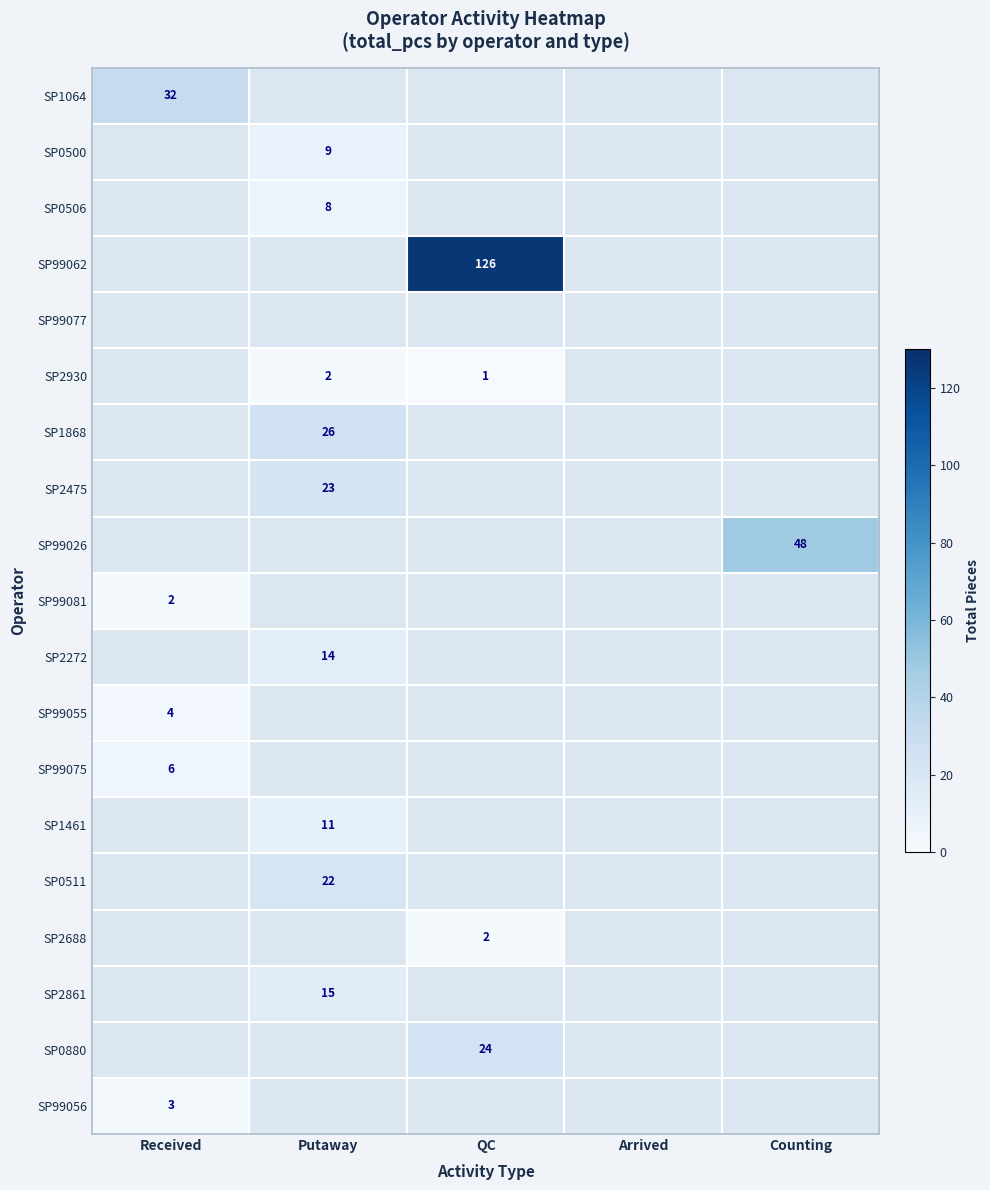

The value of SP2272 at Putaway is 5. True or false?

False